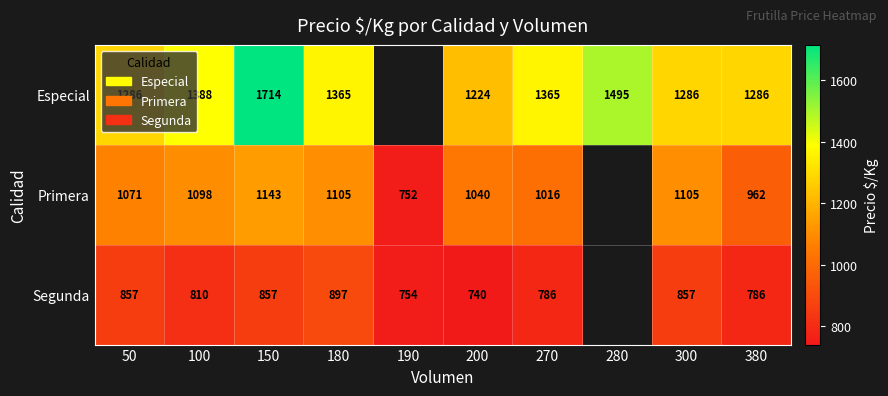

Is it true that Segunda equals 179.9 at 150?

False